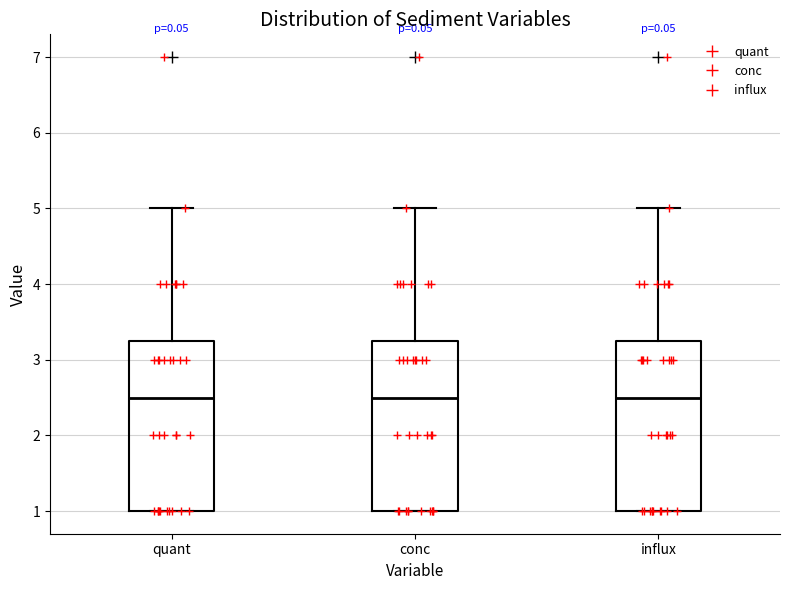

Reading left to right, transcribe this box plot: for each box, give where its median line is, the range the box spans, and where its two whiskers end, as read against the y-axis. The values are not printed on the chart, so give them approximately, as read against the axis.

quant: median 2.5, box 1.0 to 3.3, whiskers 1.0 to 5.0
conc: median 2.5, box 1.0 to 3.3, whiskers 1.0 to 5.0
influx: median 2.5, box 1.0 to 3.3, whiskers 1.0 to 5.0